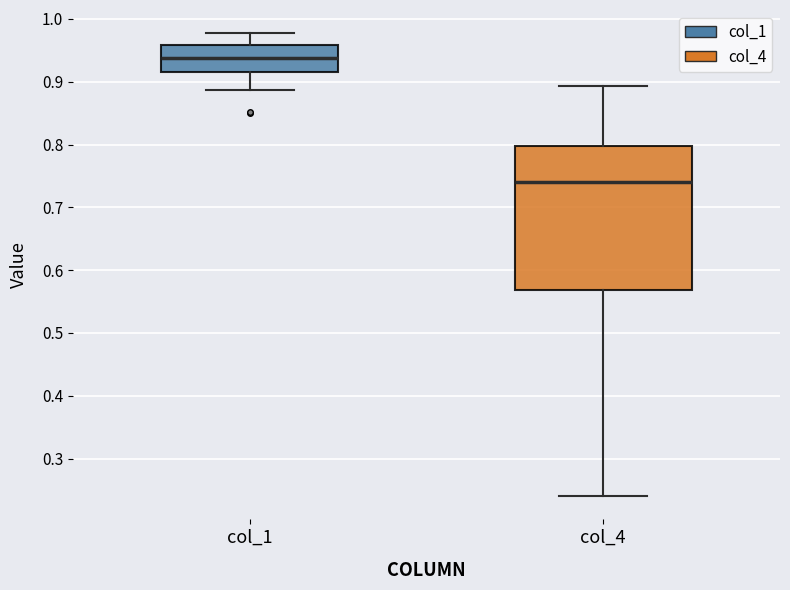

Reading left to right, transcribe this box plot: for each box, give where its median line is, the range the box spans, and where its two whiskers end, as read against the y-axis. The values are not printed on the chart, so give them approximately, as read against the axis.

col_1: median 0.94, box 0.92 to 0.96, whiskers 0.89 to 0.98
col_4: median 0.74, box 0.57 to 0.80, whiskers 0.24 to 0.89